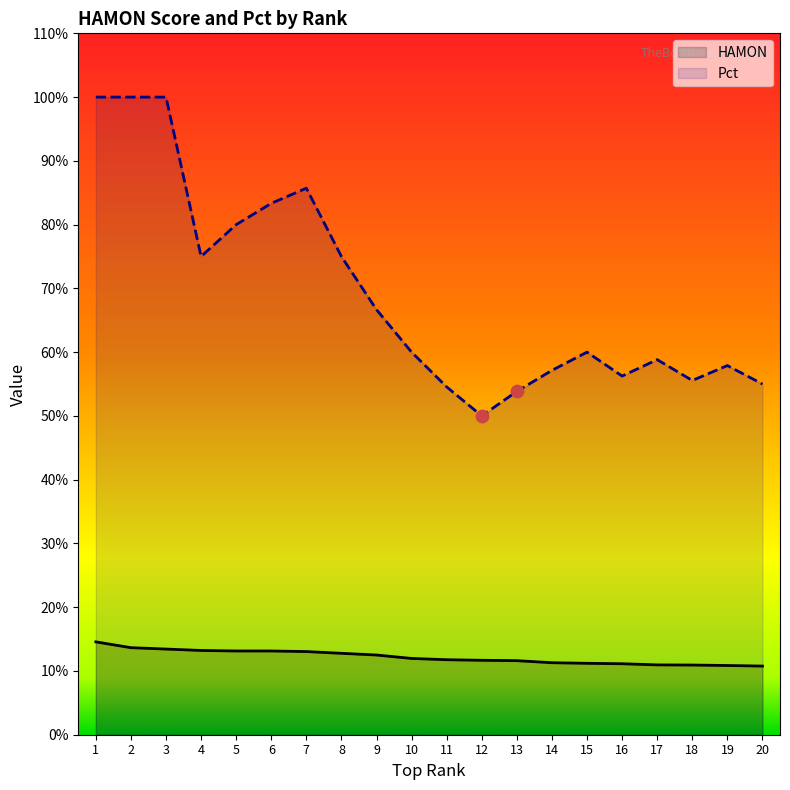

Which series reaches the maximum Y coordinate?

Pct